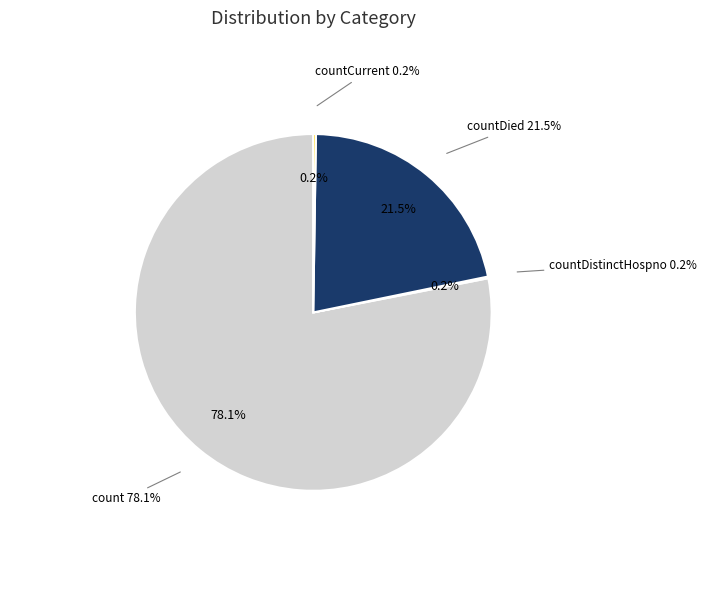

Which category accounts for the majority?

count